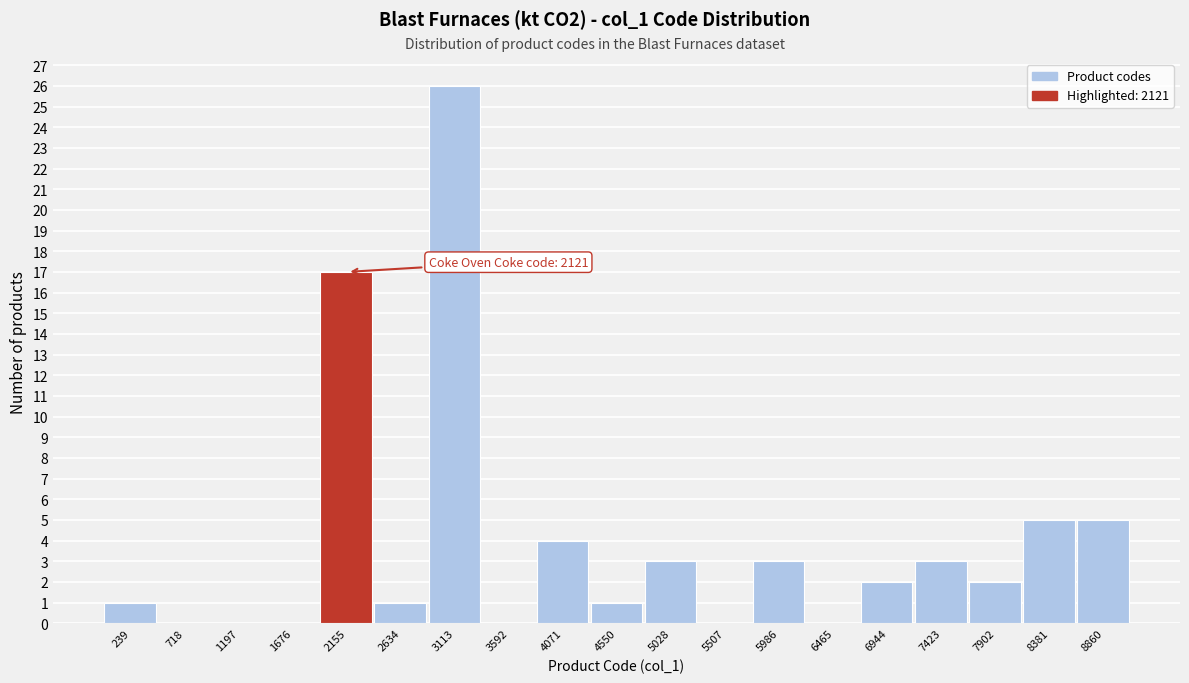

Which range on the x-axis has the tallest bar?

2850 to 3350